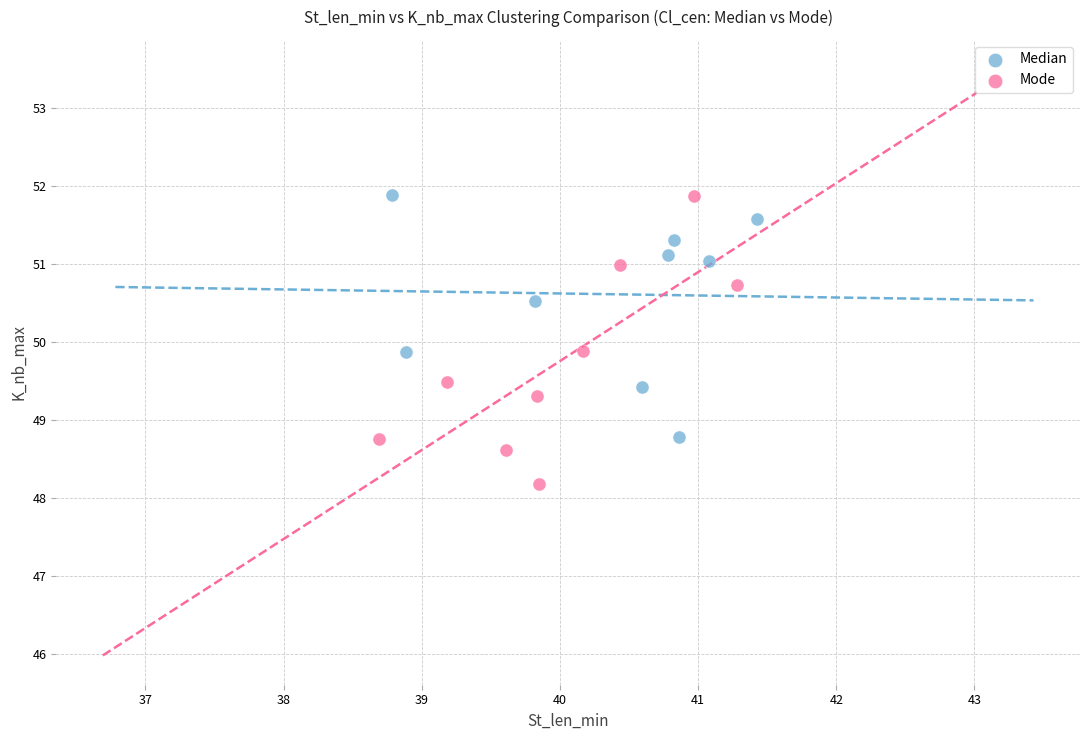

Which series contains the lowest Y value?

Mode